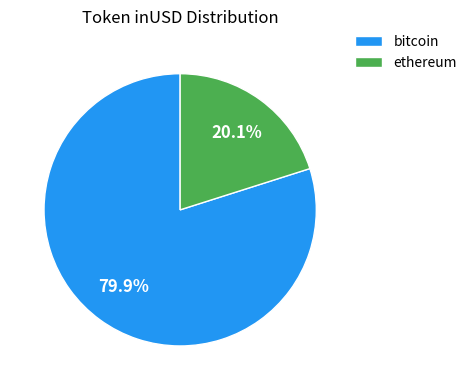

What is the total percentage of ethereum and bitcoin?

100.0%